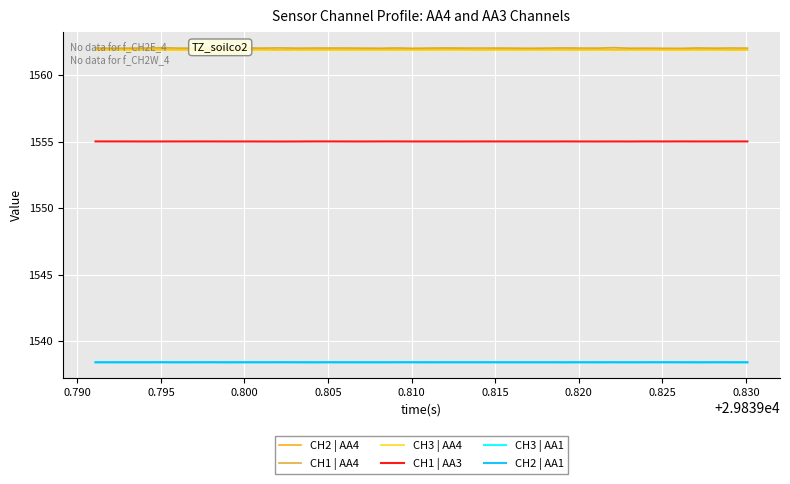

How many lines are shown in the chart?

6